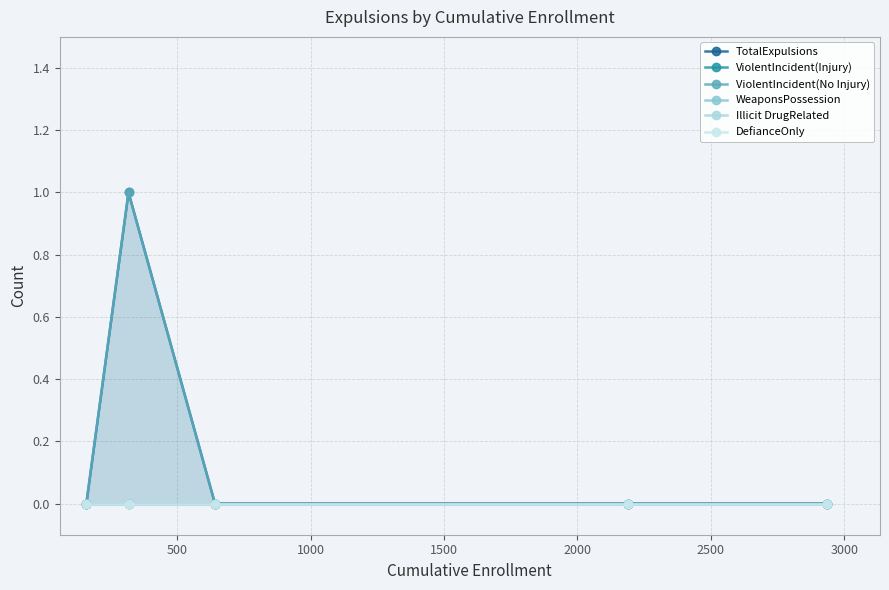

How many distinct data groups are displayed?

6